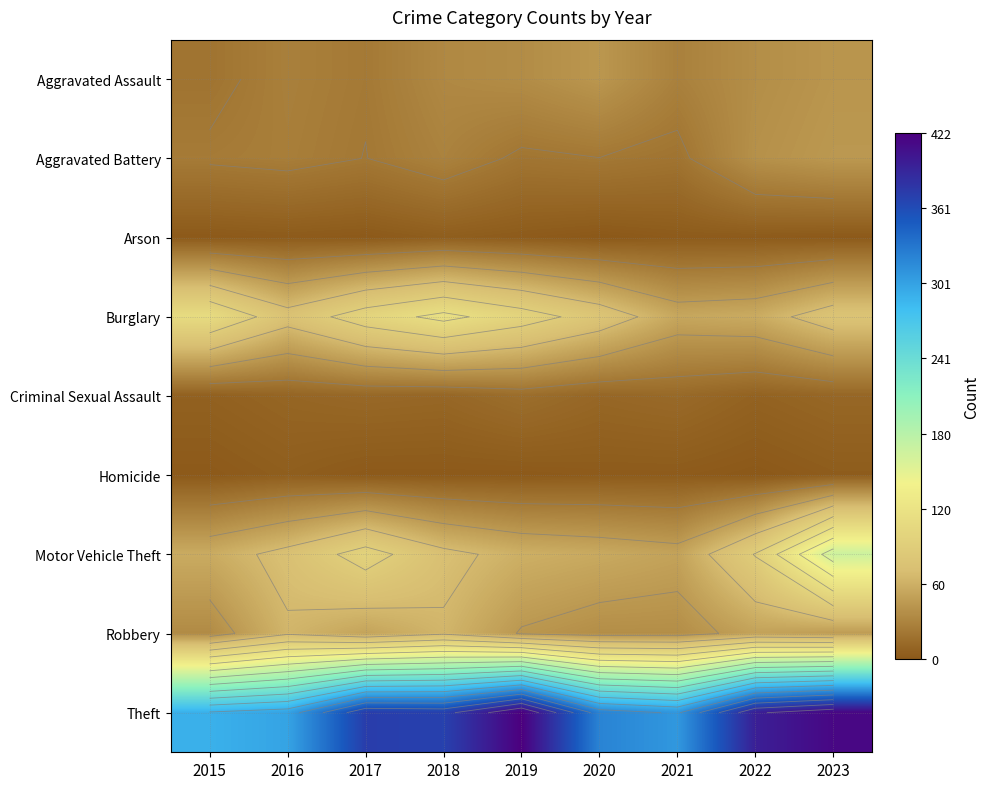

The value of Aggravated Assault at 2018 is 33. True or false?

True